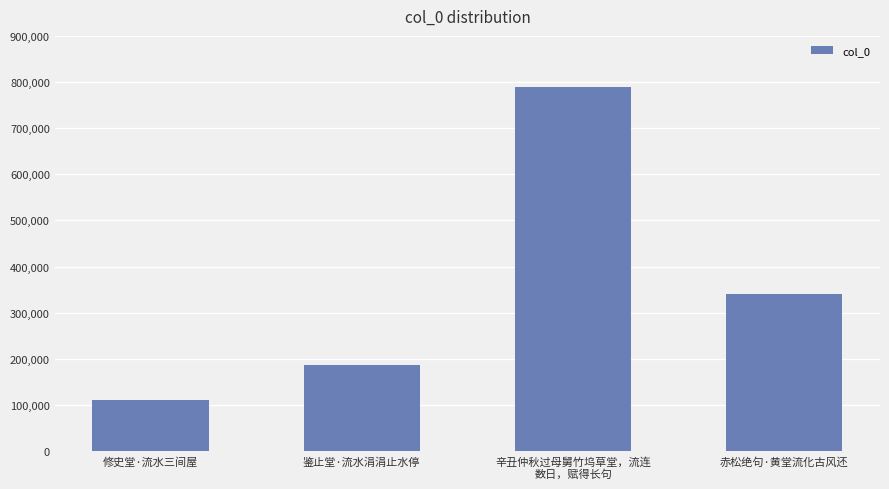

What is the label of the 2nd bar from the left?

鉴止堂·流水涓涓止水停